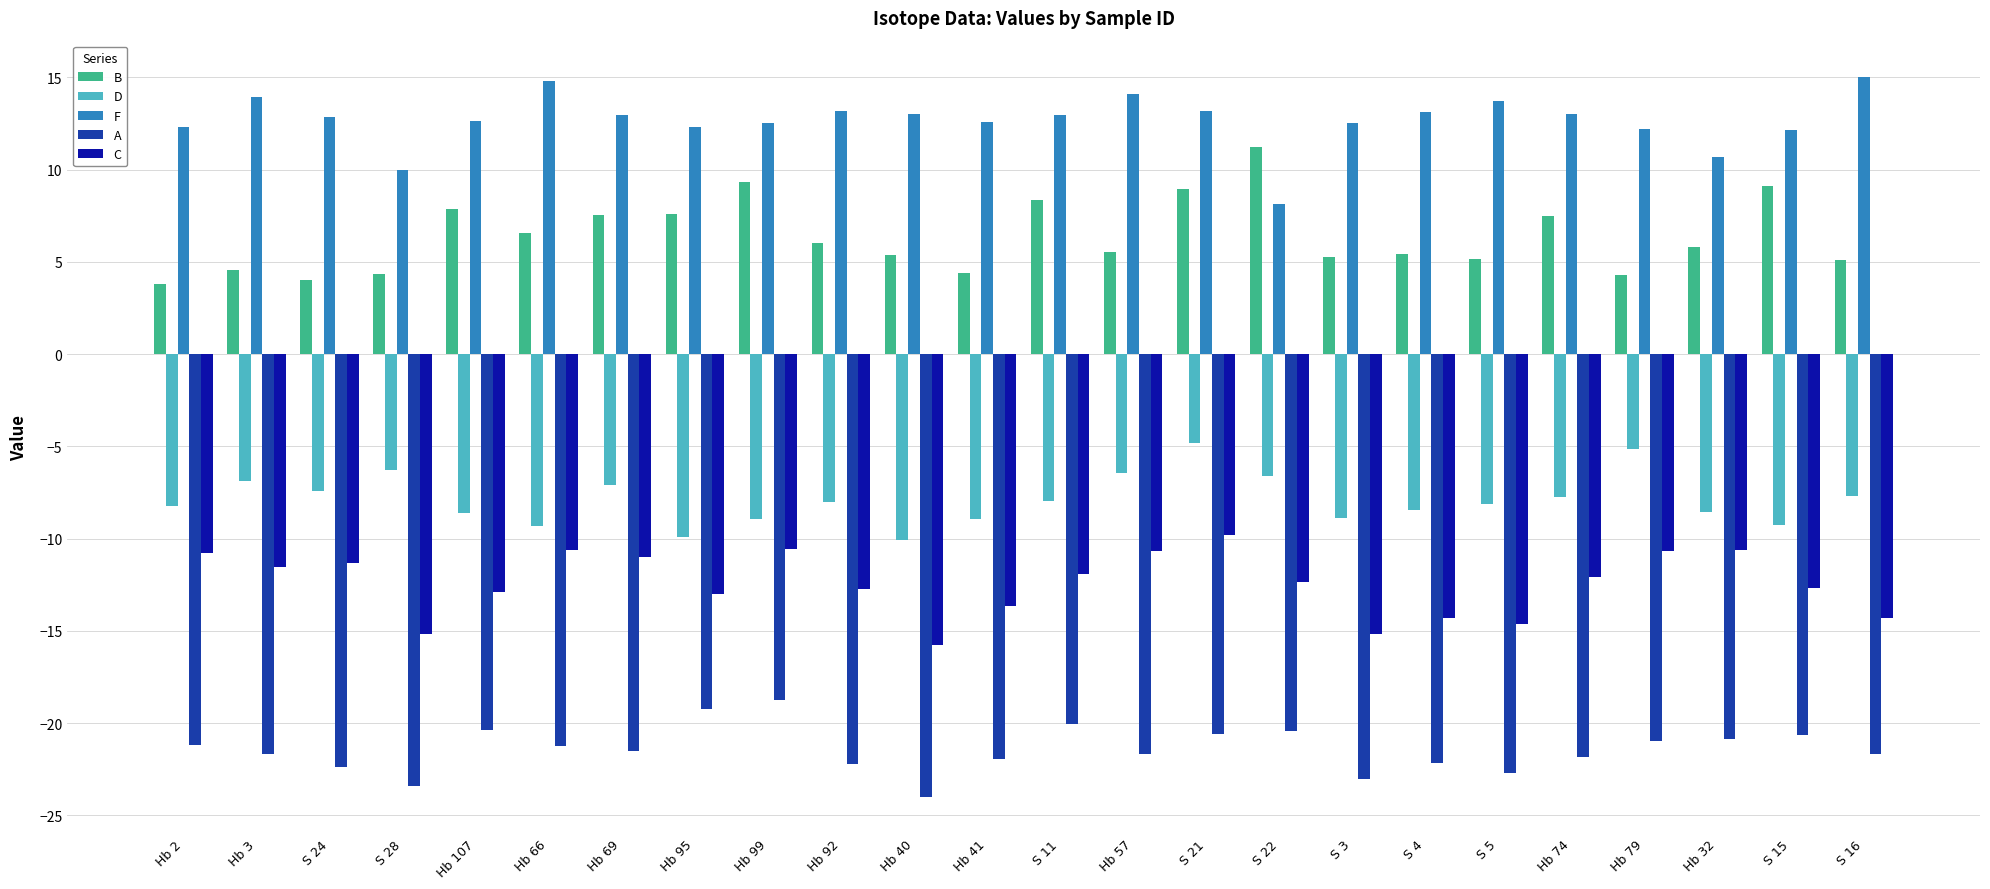

What is the maximum value for D?

-4.8